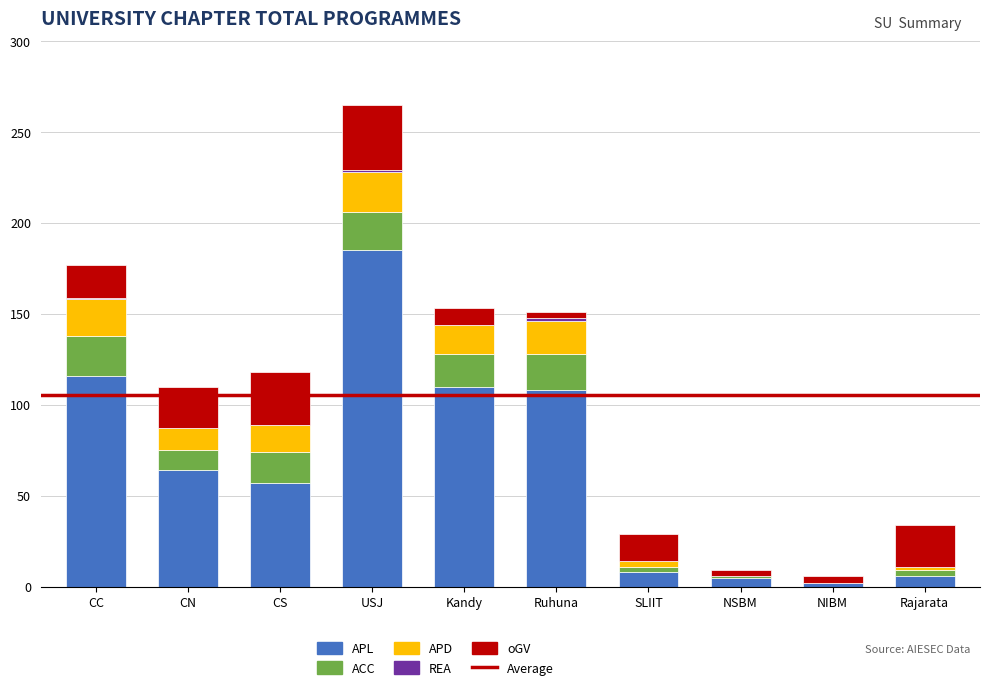

What is the highest value of the APL series?

185